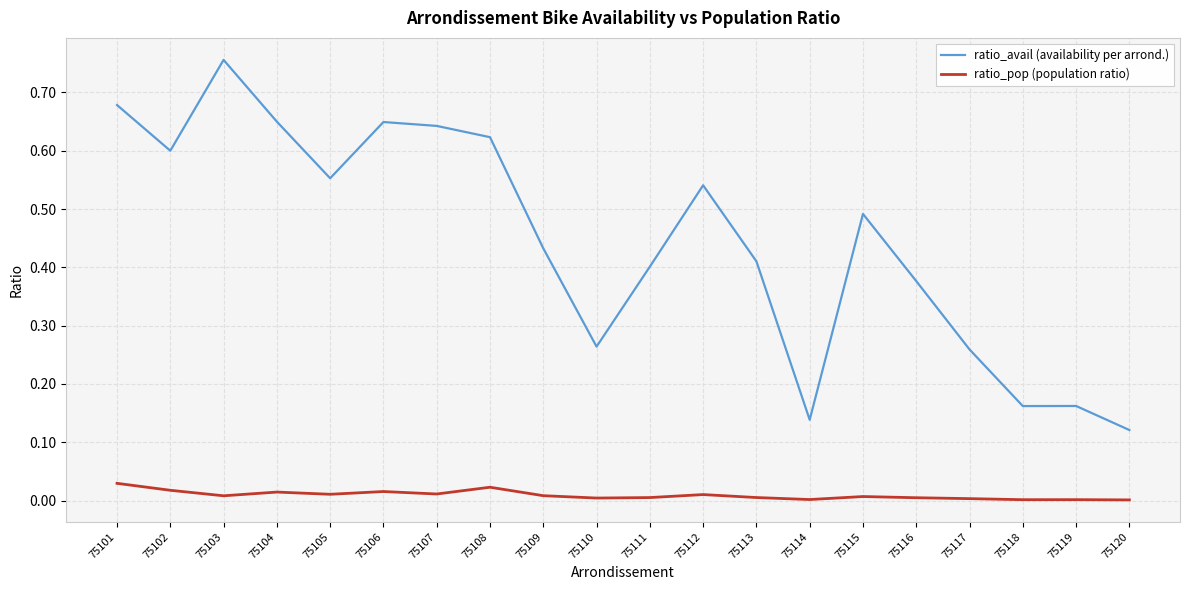

At which category is the sum across all series the highest?

75103